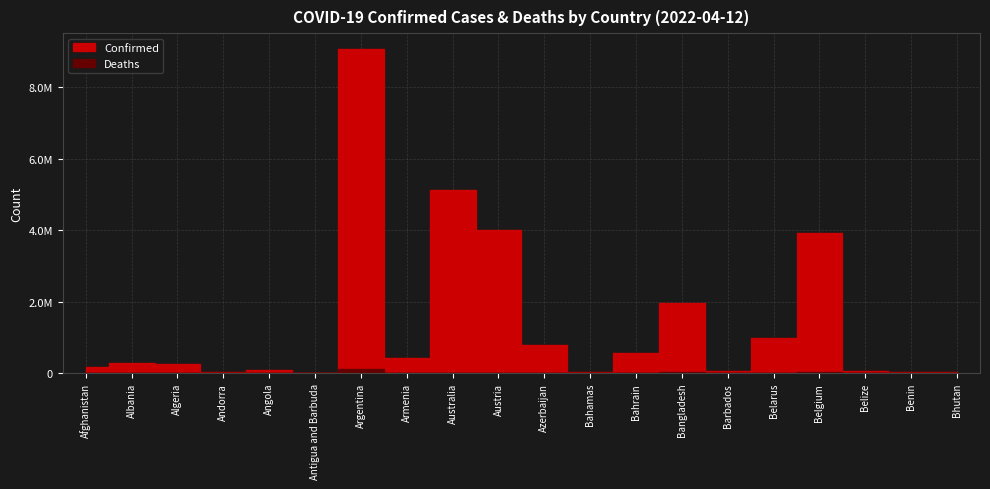

True or false: Confirmed has more than 1 points higher than both neighbors.

True